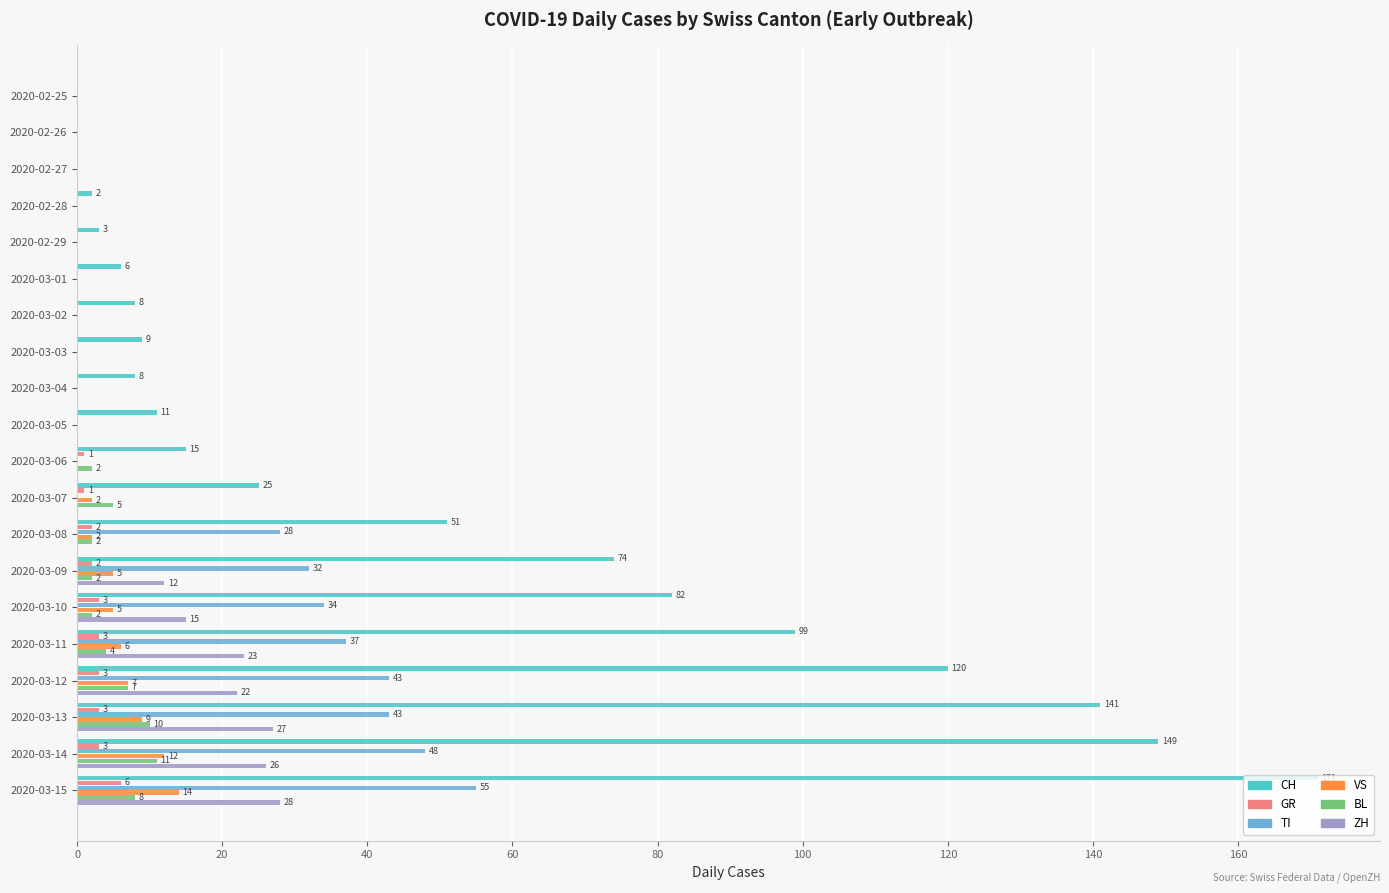

What is the sum of the BL values at 2020-03-04 and 2020-03-15?

8